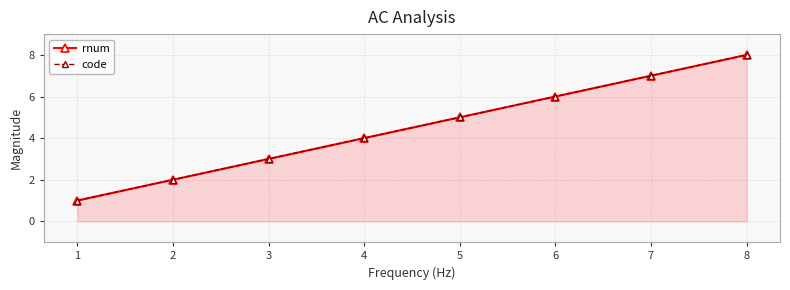

True or false: code and rnum intersect in this chart.

False